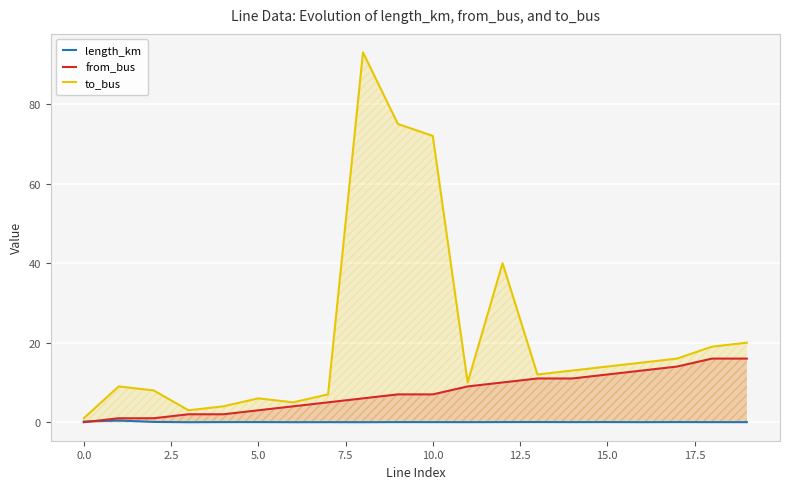

Rank the series by their average value, from lowest to highest.

length_km, from_bus, to_bus